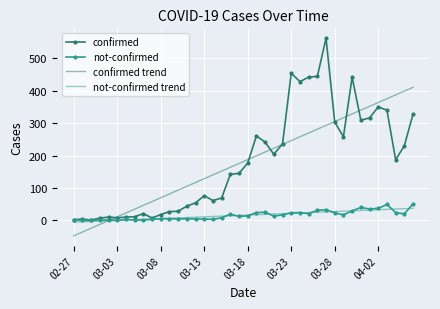

Which series has the largest range (max minus min)?

confirmed